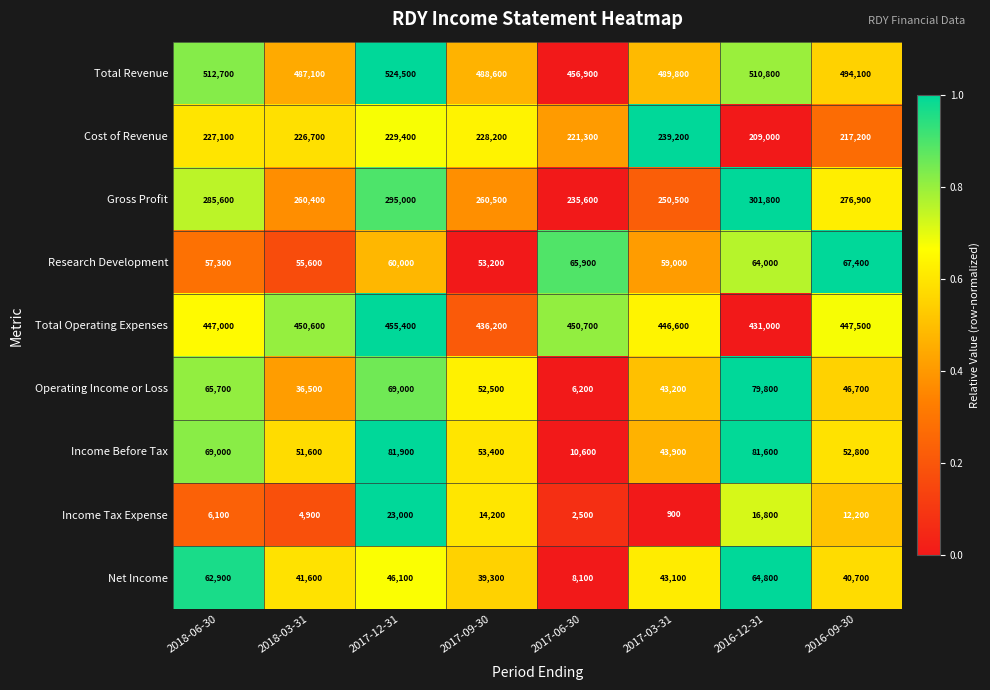

Which series changed the most between 2018-03-31 and 2016-09-30?

Gross Profit